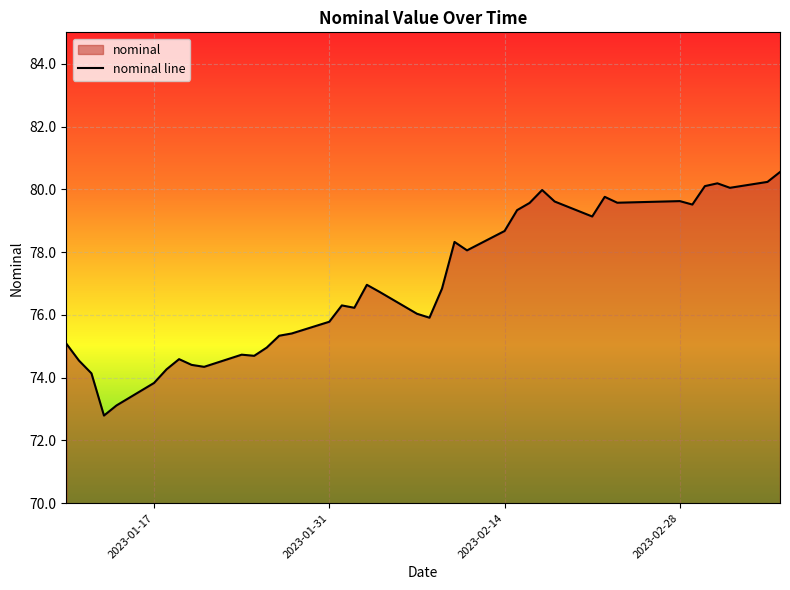

What is the minimum value shown in the chart?

72.8